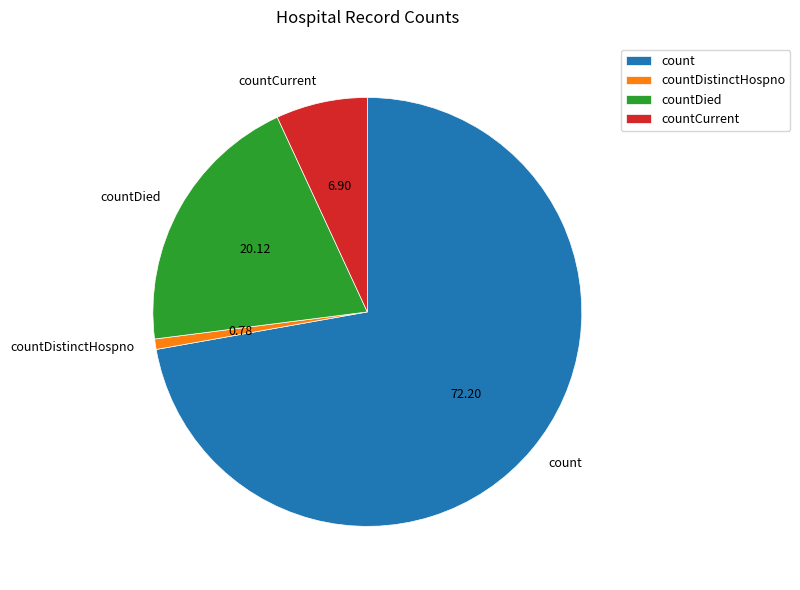

What is the majority slice?

count